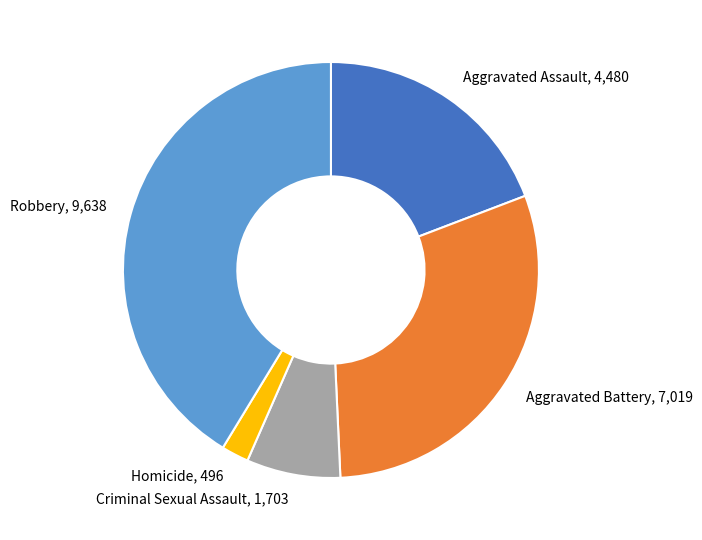

Approximately how many times larger is the value at Homicide, 496 compared to Criminal Sexual Assault, 1,703?

0.3